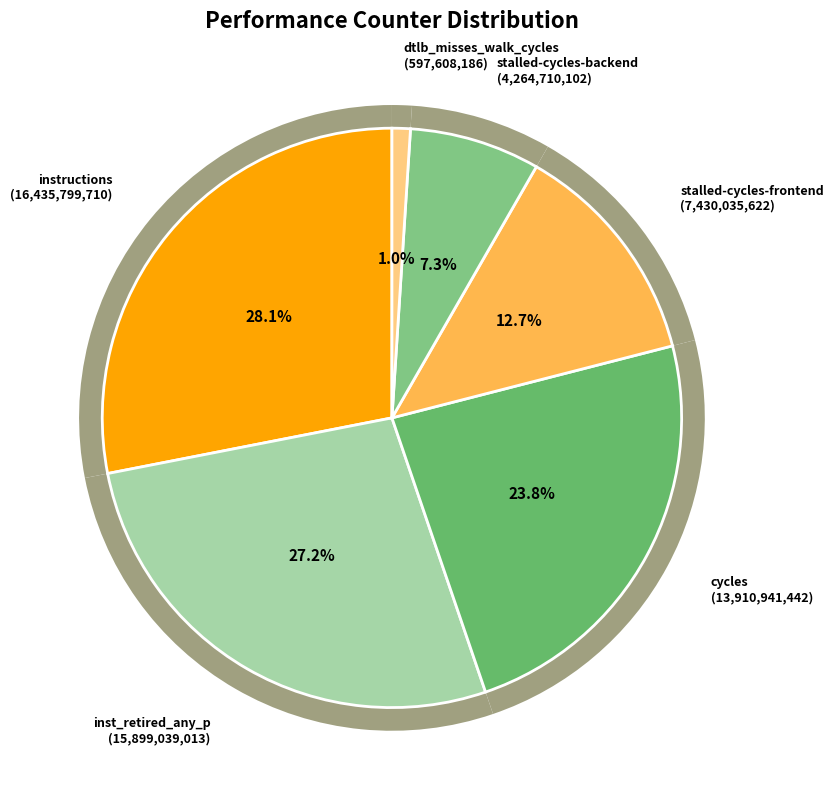

Which has a higher value, dtlb_misses_walk_cycles or cycles?

cycles